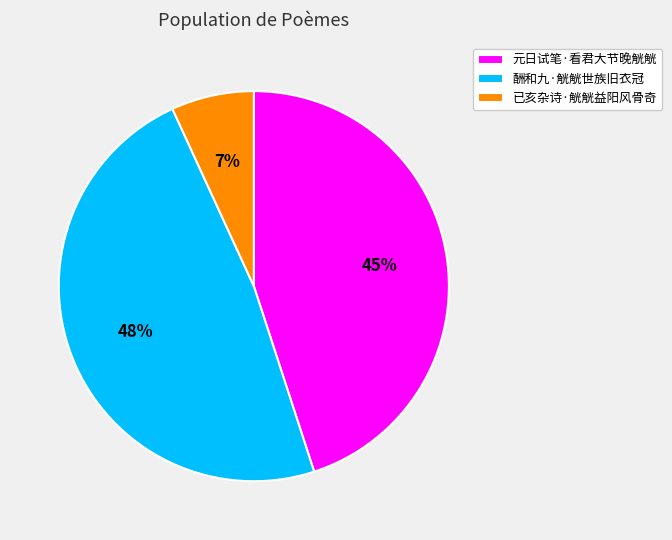

Do 已亥杂诗·觥觥益阳风骨奇 and 酬和九·觥觥世族旧衣冠 together represent more than half of the pie?

Yes